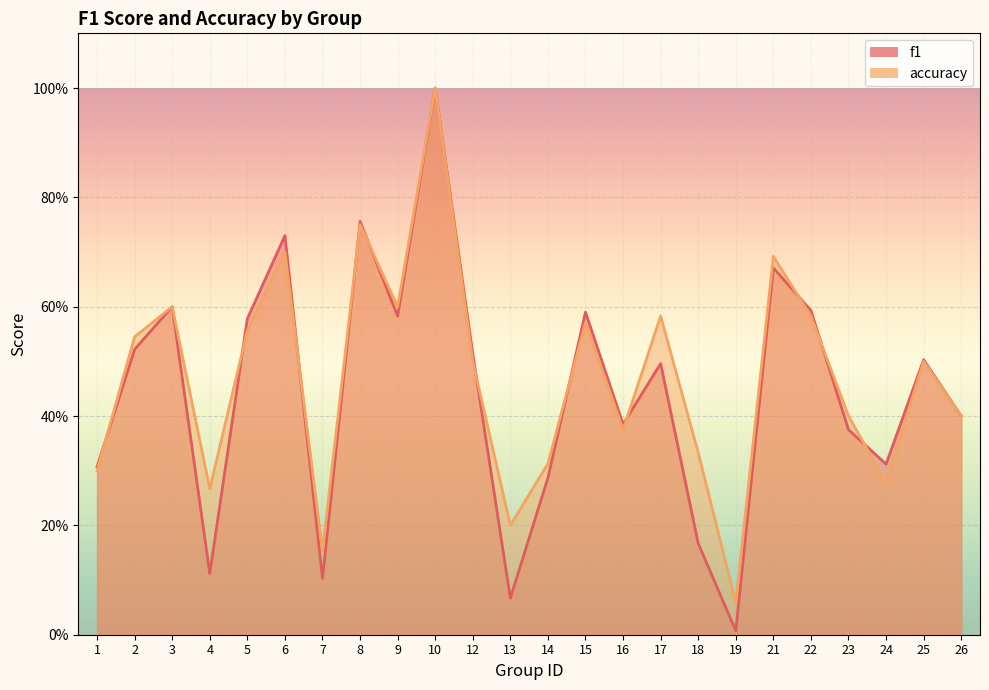

At which category does accuracy reach its first local valley?

4